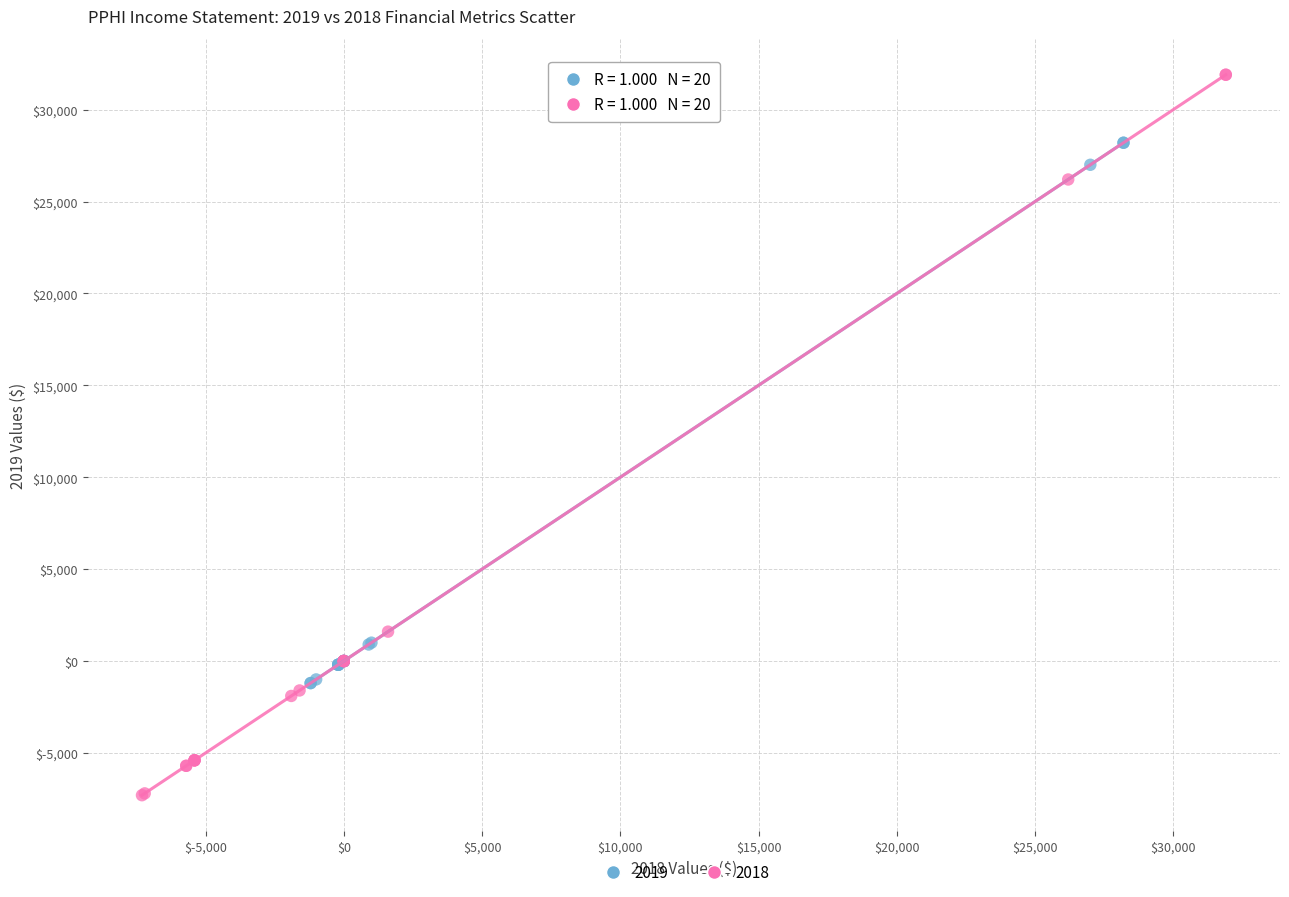

Which series contains the highest Y value?

2018